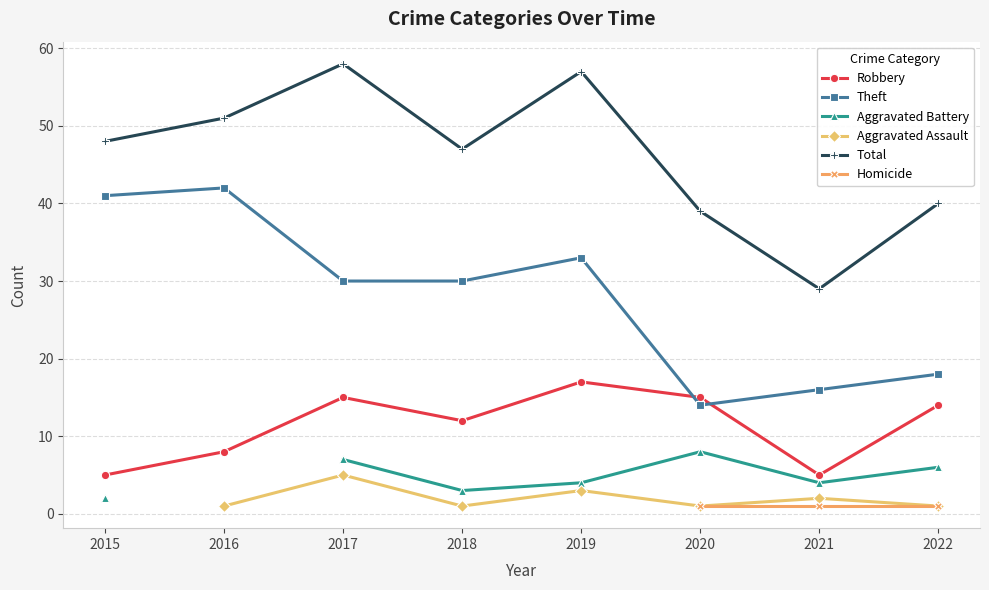

Between 2015 and 2019, which series saw the biggest shift?

Robbery